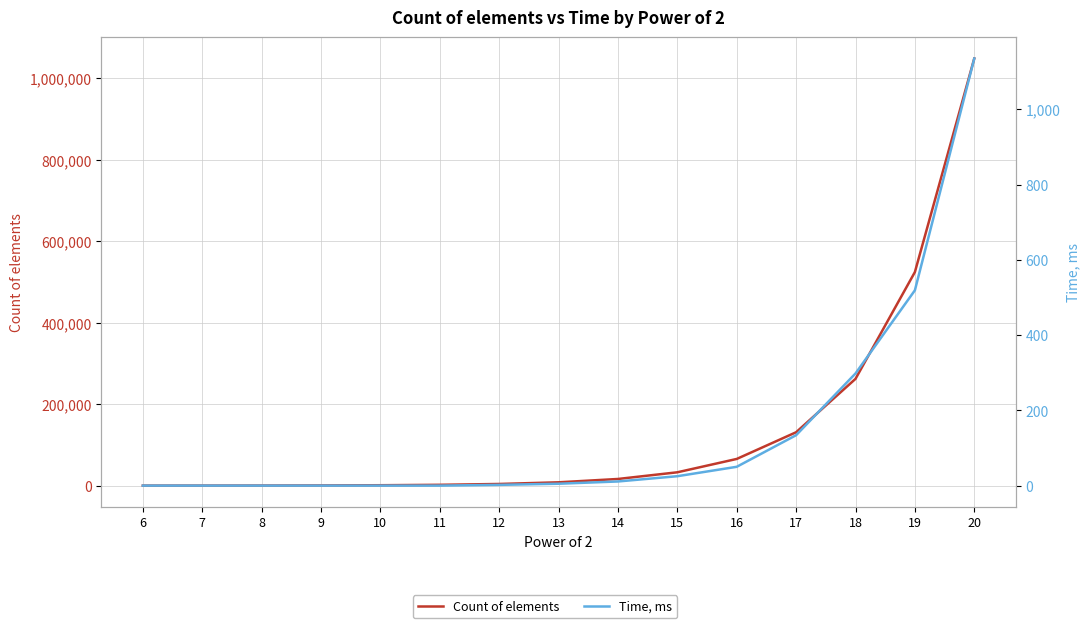

How many lines are shown in the chart?

2